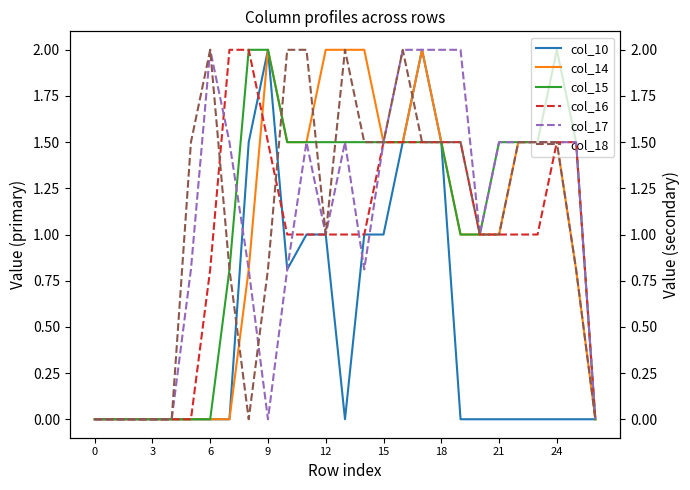

Is it true that col_10 equals 0.0 at 0?

True